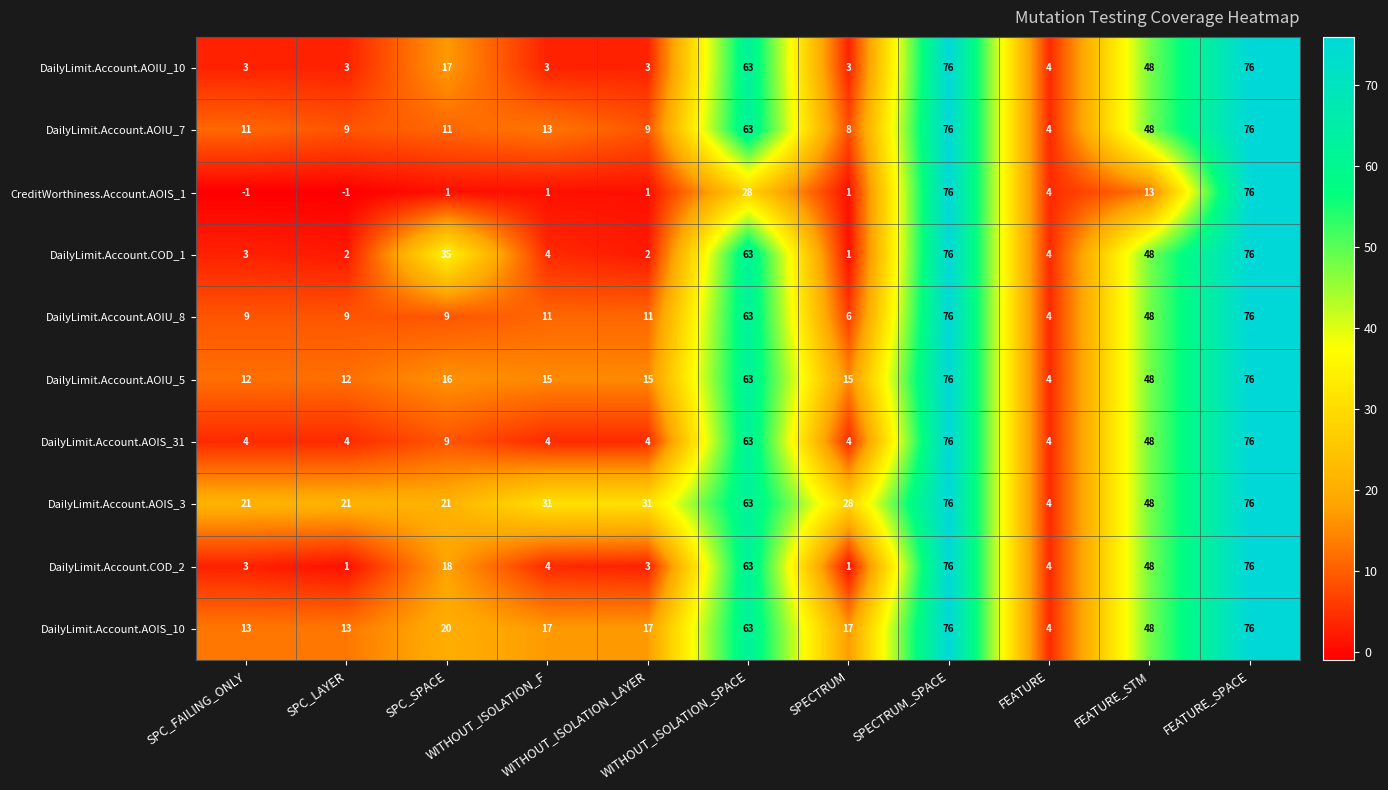

Which series has the widest spread of values?

CreditWorthiness.Account.AOIS_1